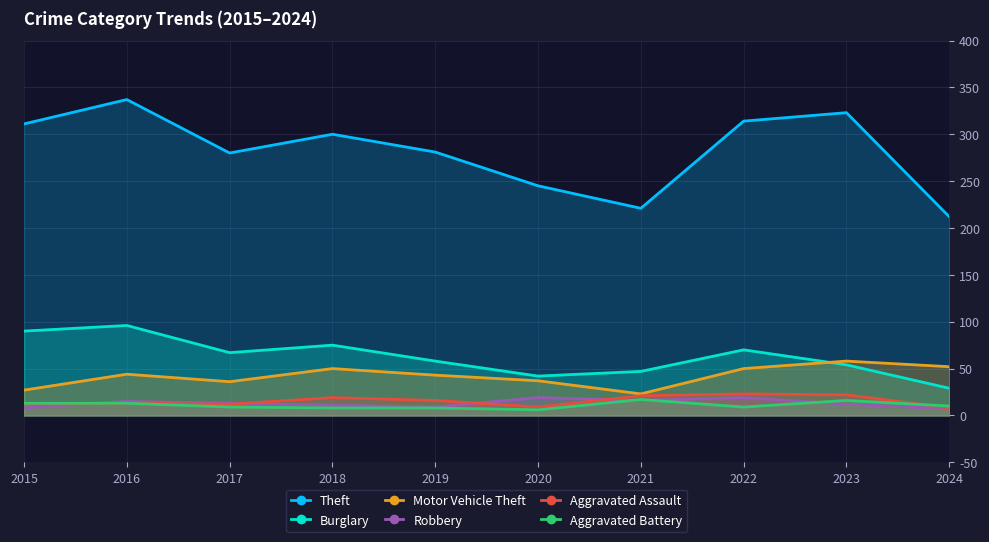

In Theft, how many points are lower than both neighbors (excluding endpoints)?

2